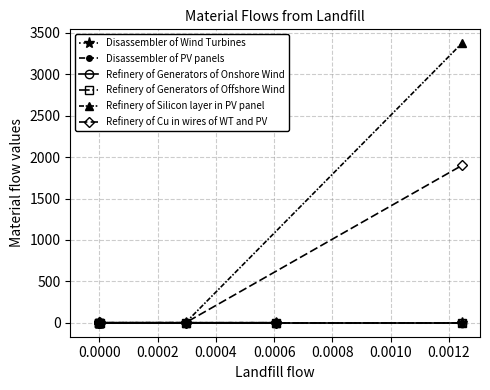

Is the value of Refinery of Generators of Onshore Wind at 0.0000 greater than the value of Refinery of Cu in wires of WT and PV at 0.0000?

No